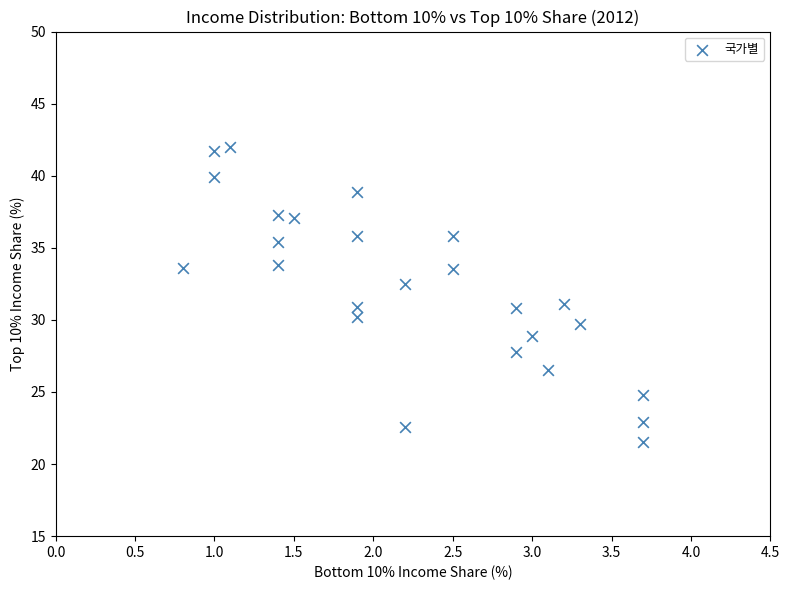

What is the range of X values (max minus min)?

2.9